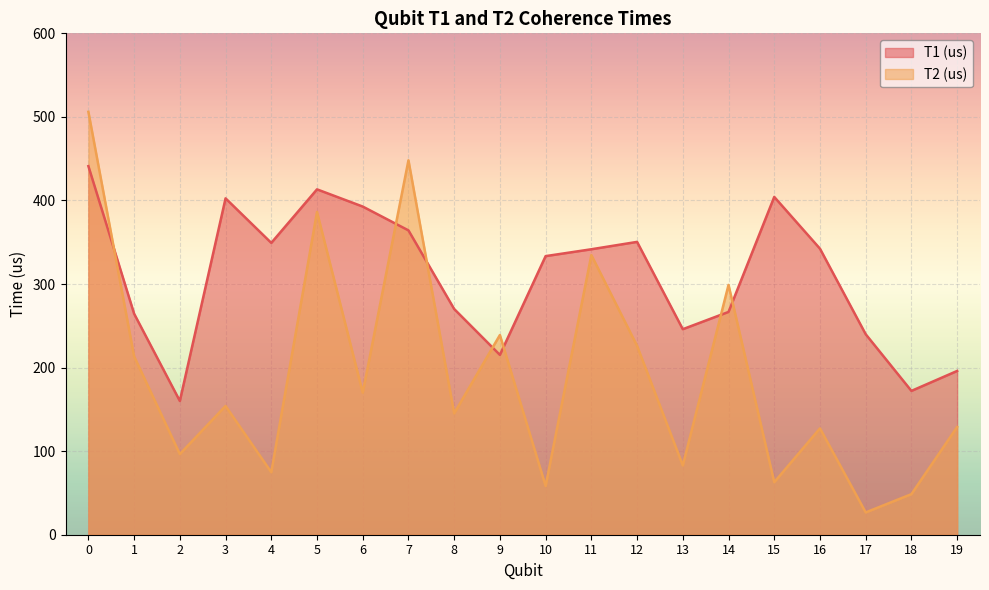

Reading left to right, transcribe all the data shown in this chart.

T1 (us): 0=441.1	1=264.5	2=160.1	3=402.5	4=349.2	5=413.3	6=392.7	7=364.2	8=270.1	9=215.2	10=333.4	11=341.6	12=350.4	13=245.9	14=266.6	15=404.2	16=342.3	17=239.9	18=172.1	19=196.0
T2 (us): 0=506.1	1=213.4	2=96.5	3=154.1	4=74.8	5=386.3	6=170.0	7=448.1	8=145.2	9=239.0	10=58.3	11=334.7	12=226.0	13=83.0	14=298.9	15=62.8	16=127.3	17=26.7	18=48.6	19=128.9